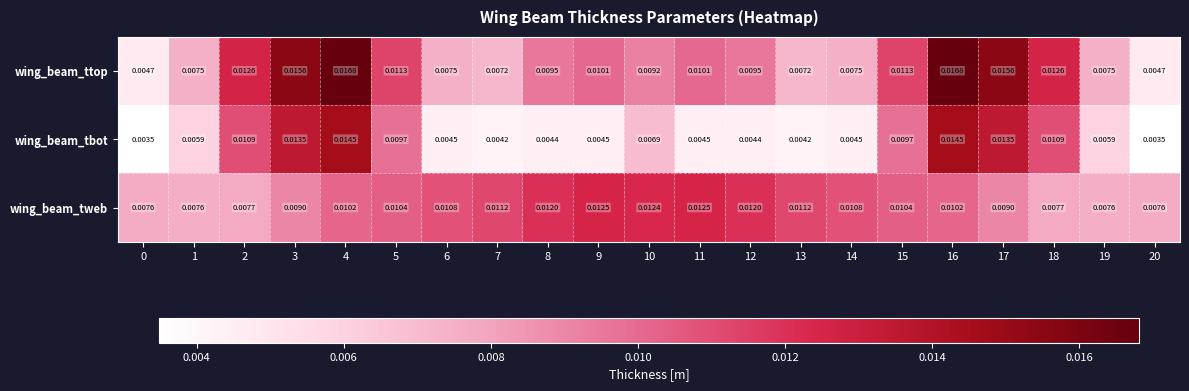

Which series has the largest total across all categories?

wing_beam_ttop